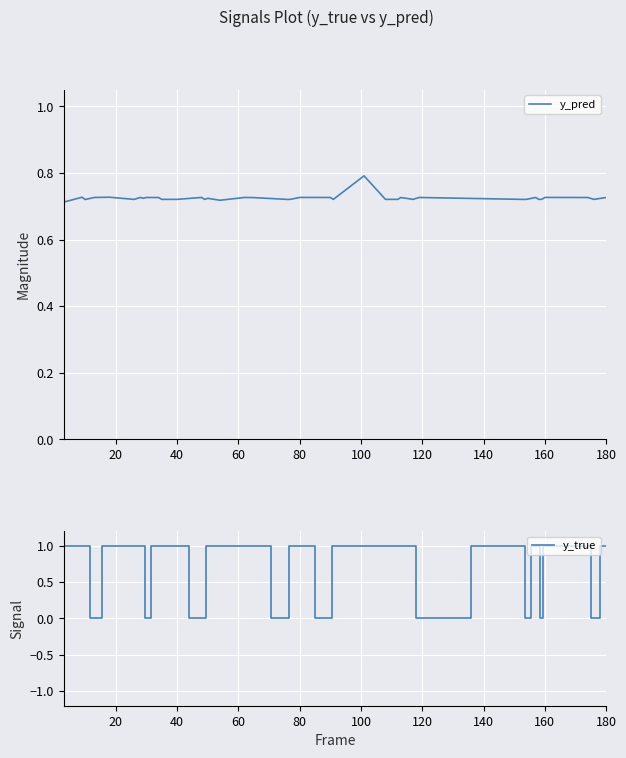

What is the difference between the maximum and minimum values in the y_pred series?

0.1